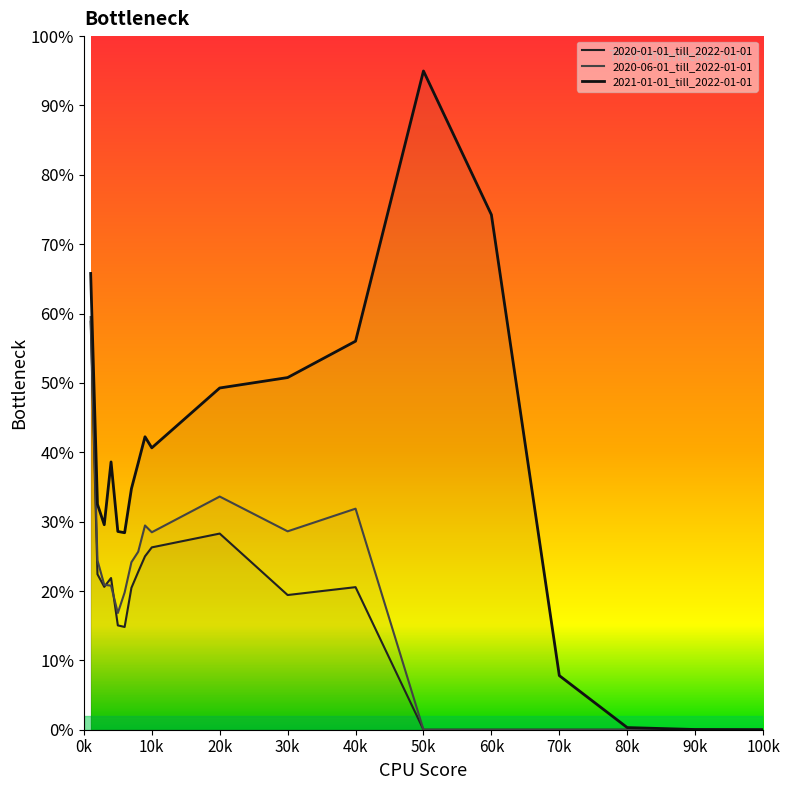

Which series has the widest spread of values?

2021-01-01_till_2022-01-01